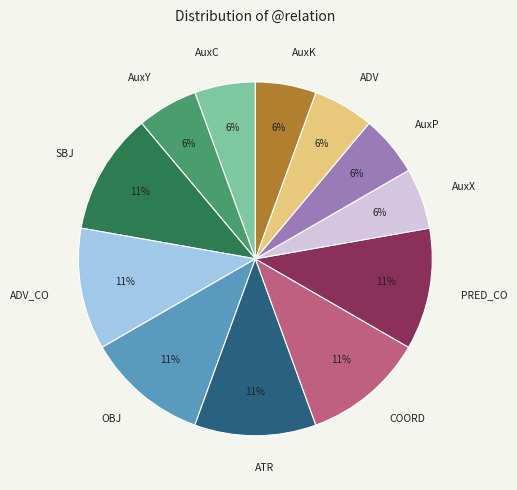

Count the number of slices in the pie.

12